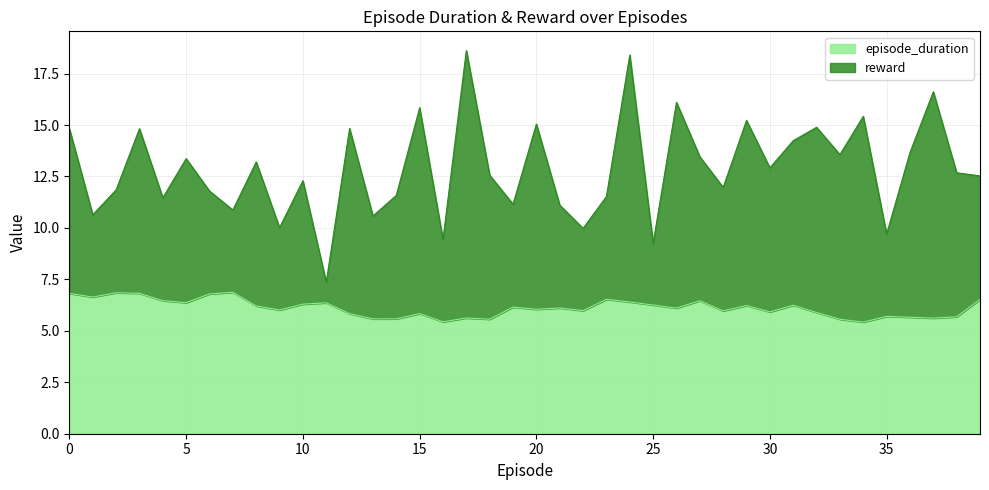

True or false: episode_duration and reward intersect in this chart.

False